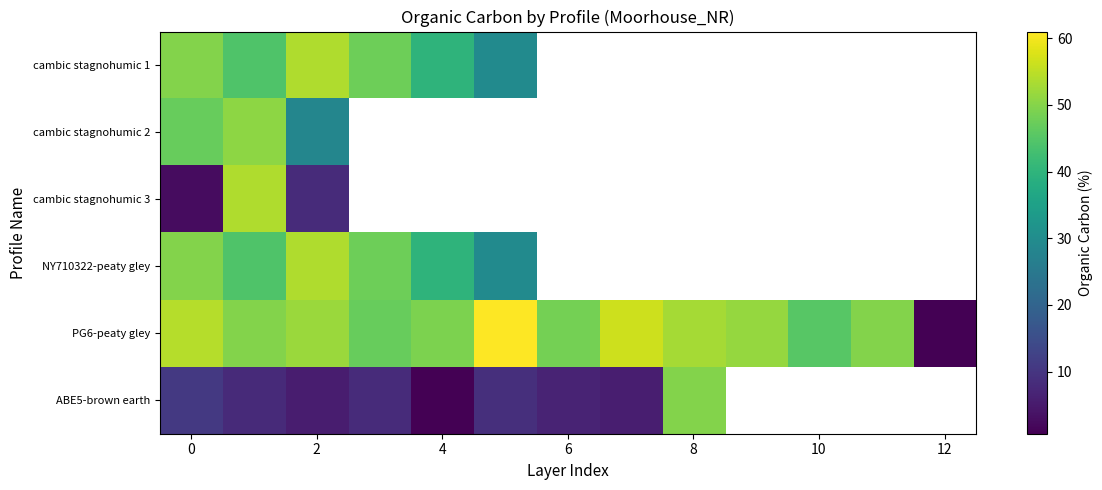

What is the minimum value shown in the chart?

0.7